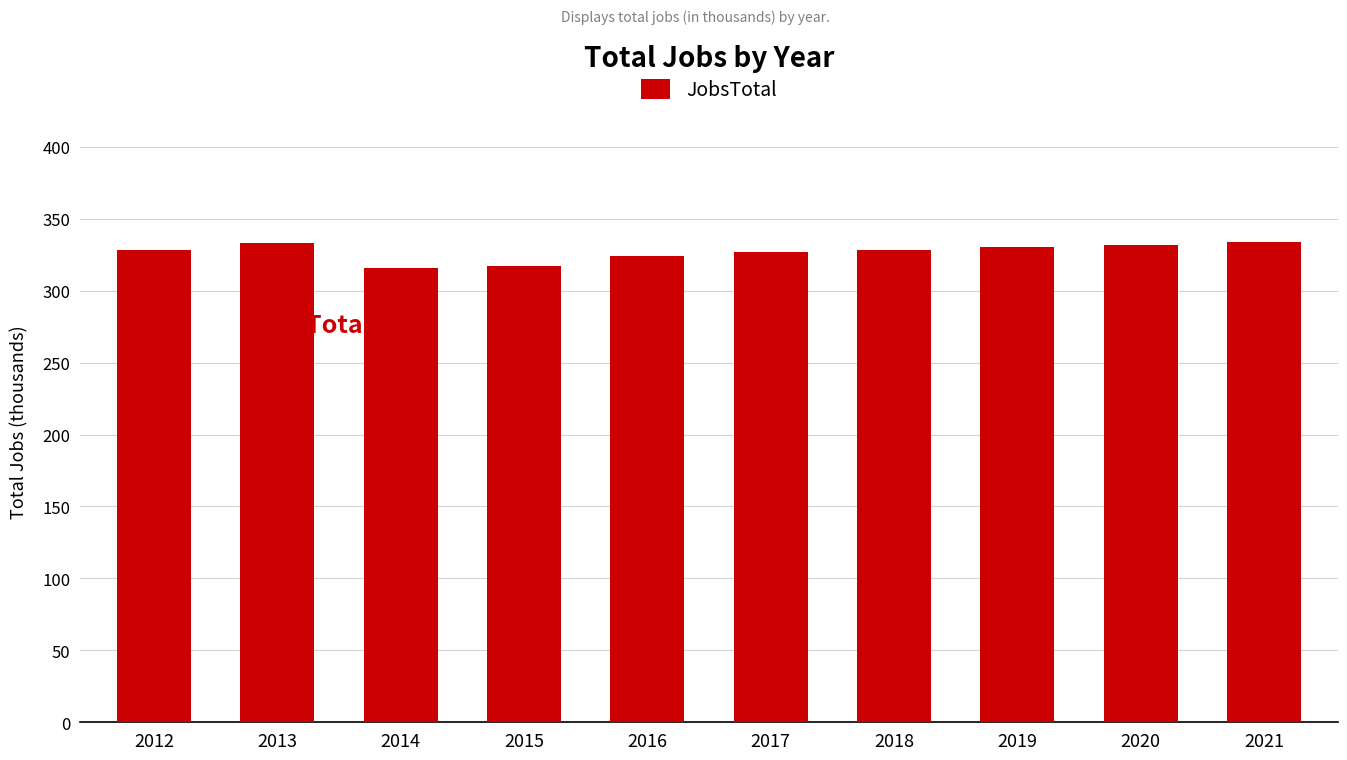

What is the difference between the maximum and minimum values?

18